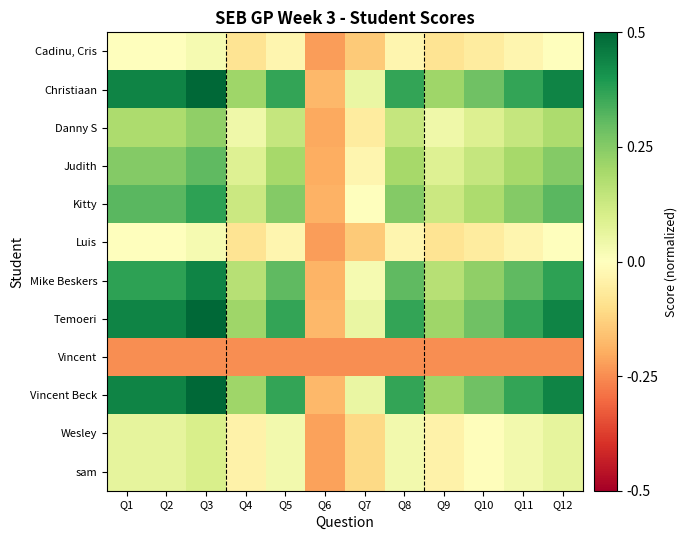

At how many categories does at least one series exceed 0?

11